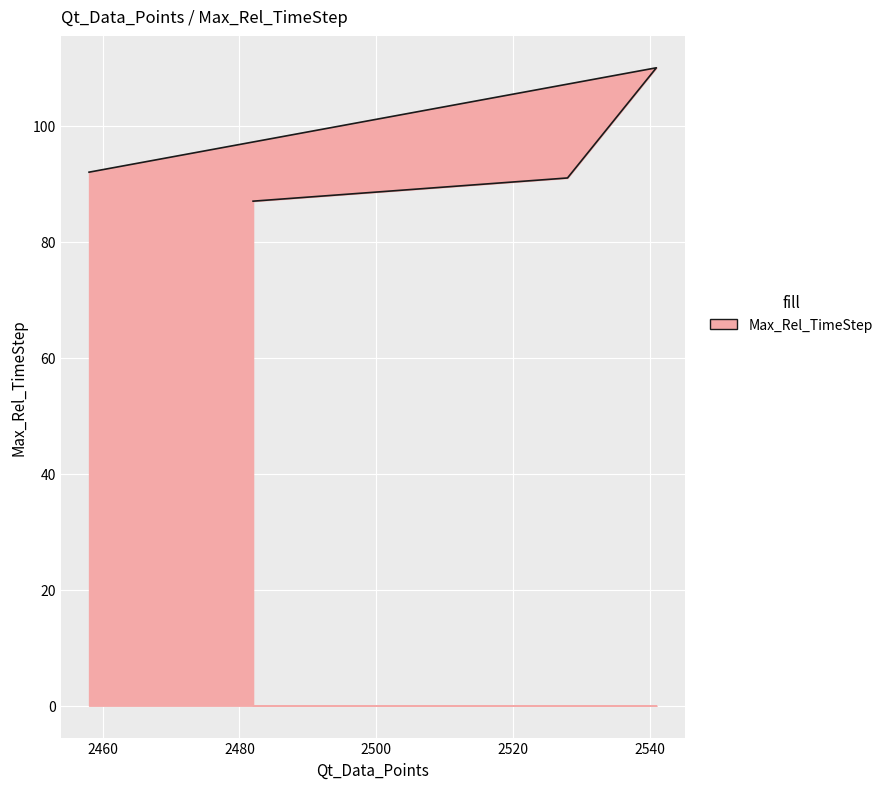

Reading left to right, extract all data points from this chart.

87	91	110	92